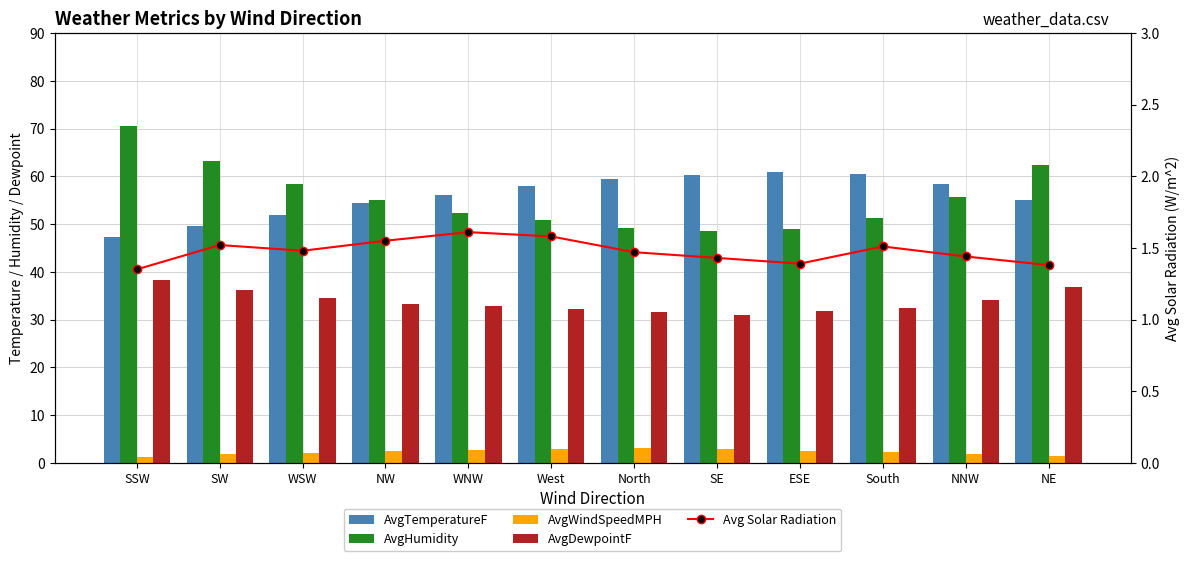

Reading left to right, extract all data points from this chart.

AvgTemperatureF: 47.2	49.5	51.8	54.3	56.1	57.9	59.4	60.2	61.0	60.5	58.3	55.1
AvgHumidity: 70.5	63.2	58.4	55.1	52.3	50.8	49.2	48.5	49.0	51.2	55.6	62.3
AvgWindSpeedMPH: 1.3	1.8	2.1	2.4	2.7	2.9	3.1	2.8	2.5	2.2	1.9	1.5
AvgDewpointF: 38.2	36.1	34.5	33.2	32.8	32.1	31.5	31.0	31.8	32.5	34.1	36.8
Avg Solar Radiation: 1.4	1.5	1.5	1.6	1.6	1.6	1.5	1.4	1.4	1.5	1.4	1.4